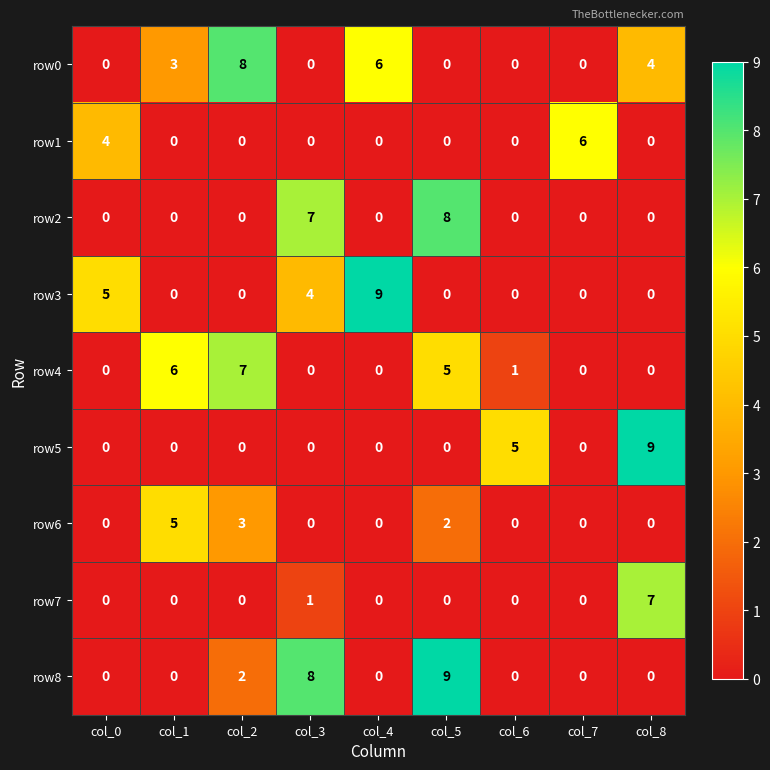

Which series has the largest total across all categories?

row0